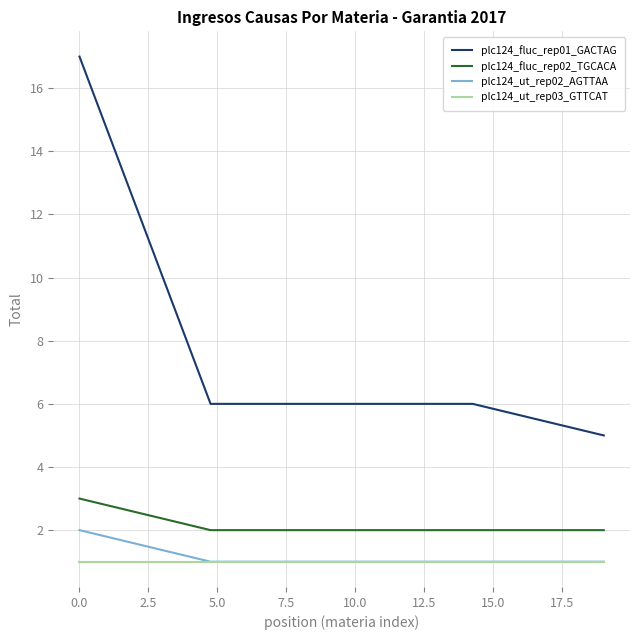

Which series has the widest spread of values?

plc124_fluc_rep01_GACTAG